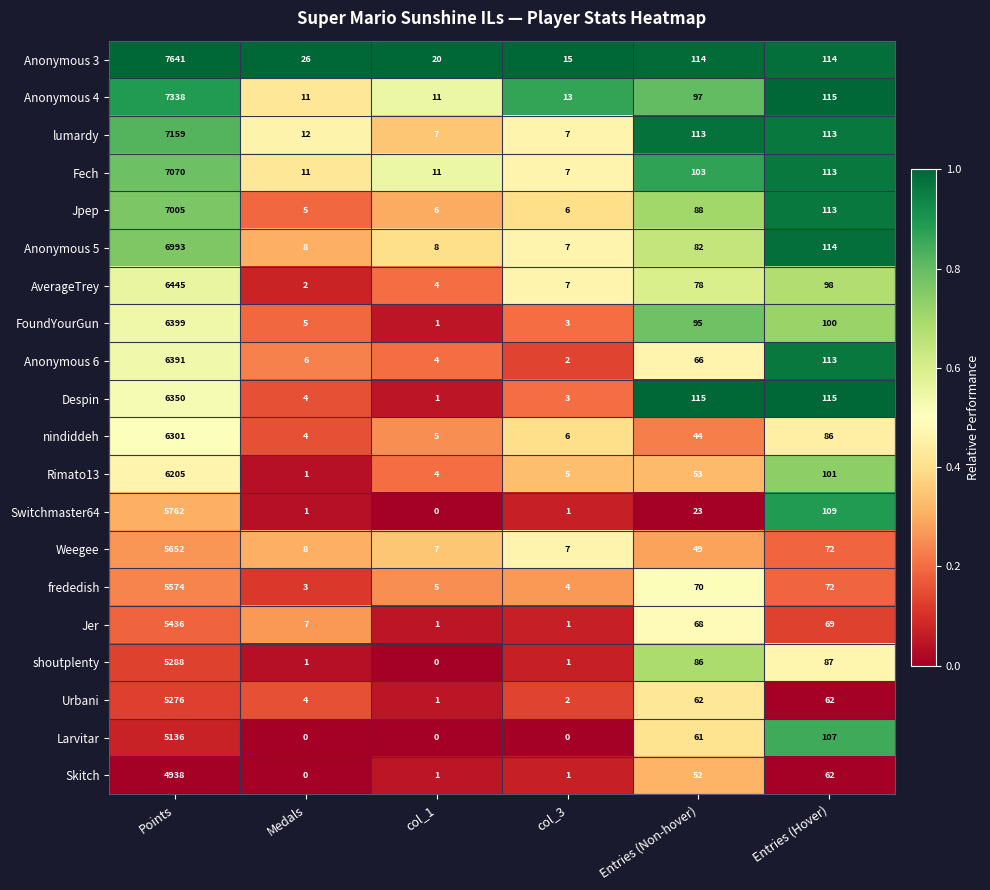

Rank the series by their maximum value, from lowest to highest.

Skitch, Larvitar, Urbani, shoutplenty, Jer, frededish, Weegee, Switchmaster64, Rimato13, nindiddeh, Despin, Anonymous 6, FoundYourGun, AverageTrey, Anonymous 5, Jpep, Fech, lumardy, Anonymous 4, Anonymous 3